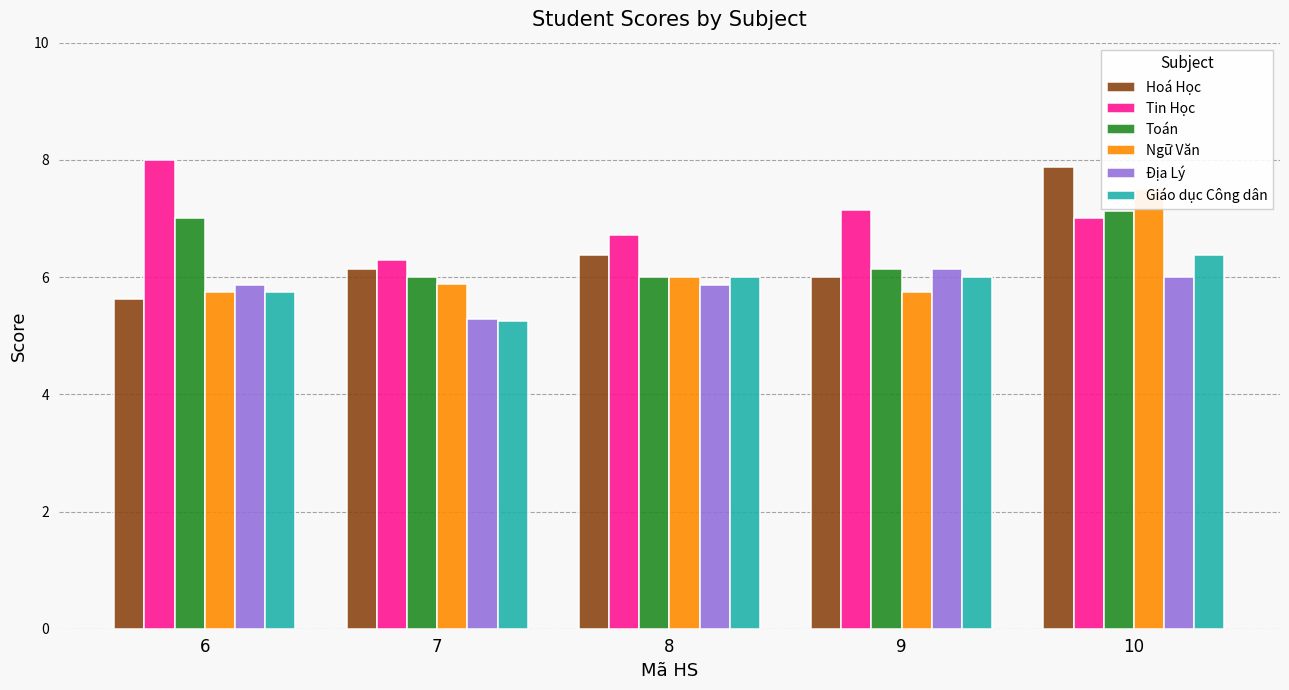

What is the difference between the maximum and minimum values in the Ngữ Văn series?

1.8